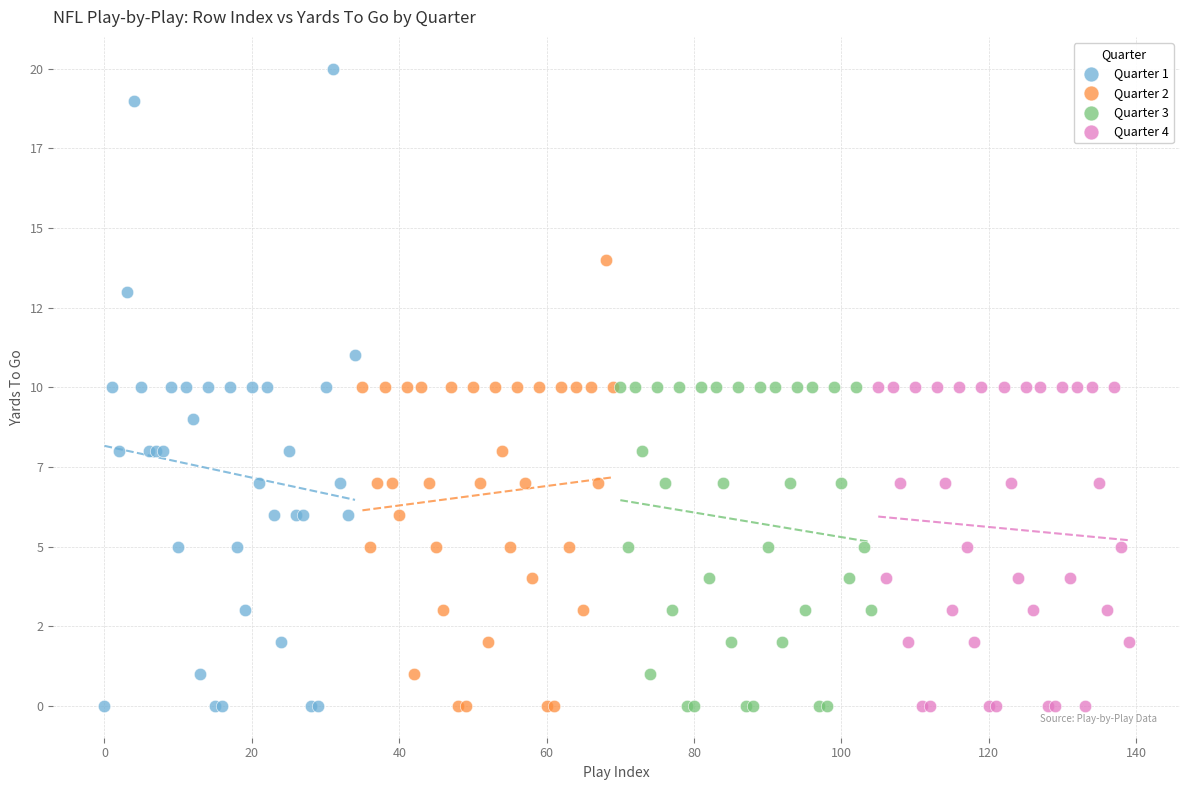

What are all the series names shown in the legend?

Quarter 1, Quarter 2, Quarter 3, Quarter 4